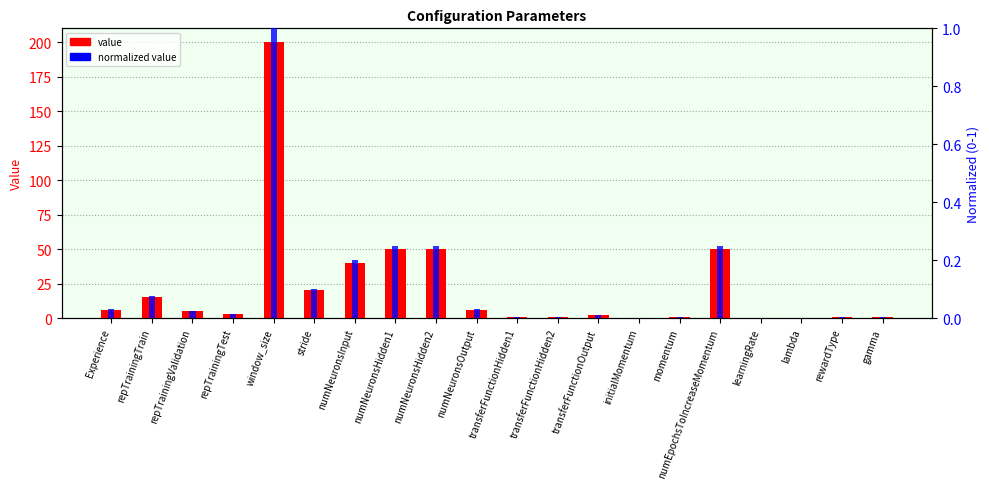

Rank the series by their maximum value, from highest to lowest.

value, normalized value